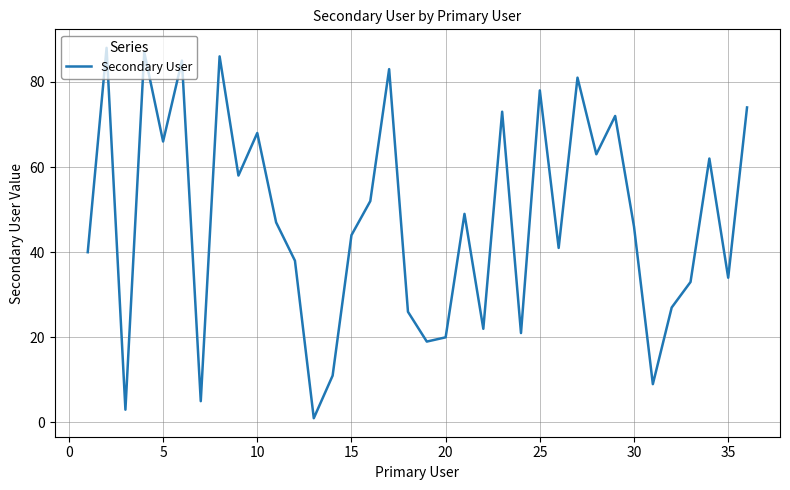

What is the maximum value shown in the chart?

88